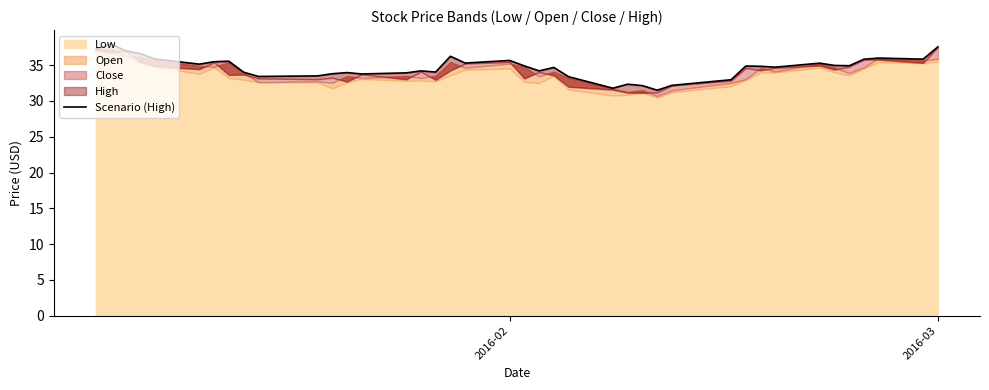

How many data points does each series have?

40